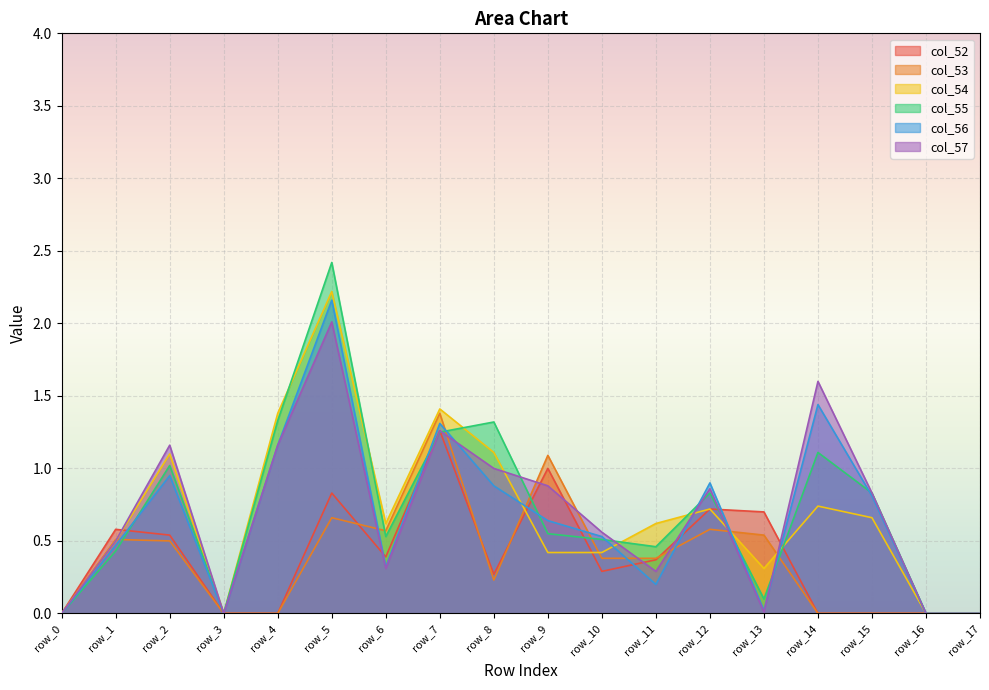

What value does the col_56 series have at row_5?

2.2